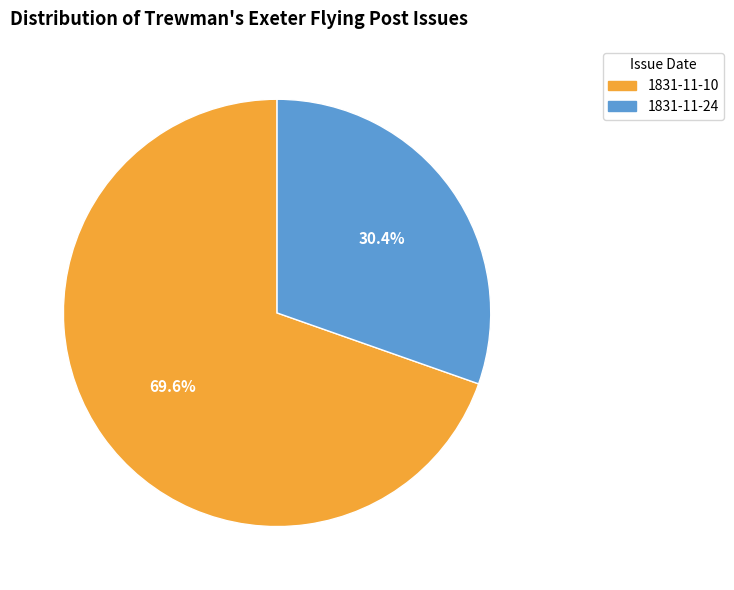

What is the majority slice?

1831-11-10